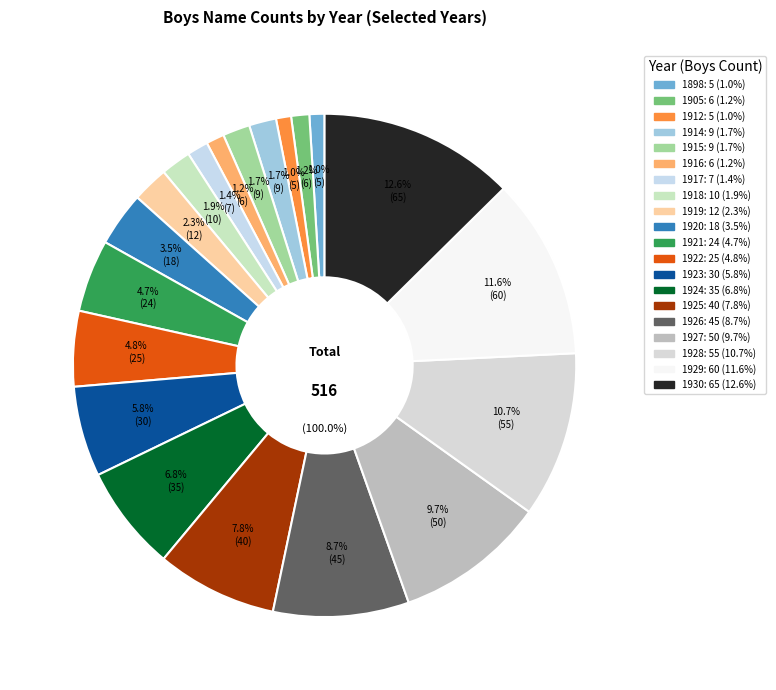

To the nearest percent, what percentage of the pie is 1915?

2%